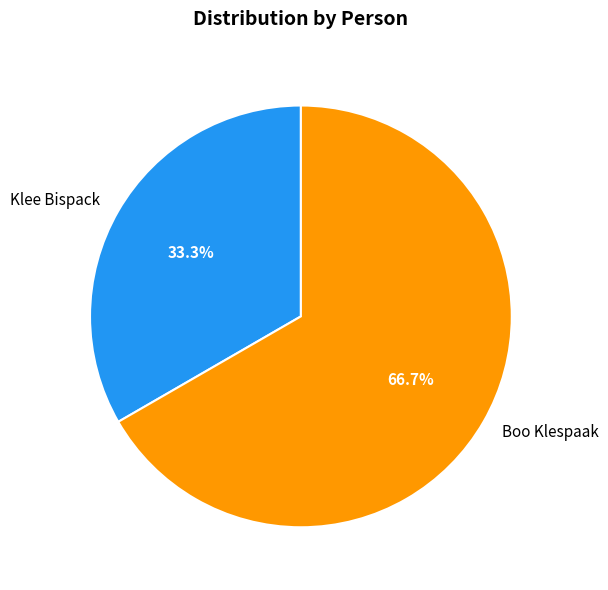

To the nearest percent, what is the combined percentage of Boo Klespaak and Klee Bispack?

100%